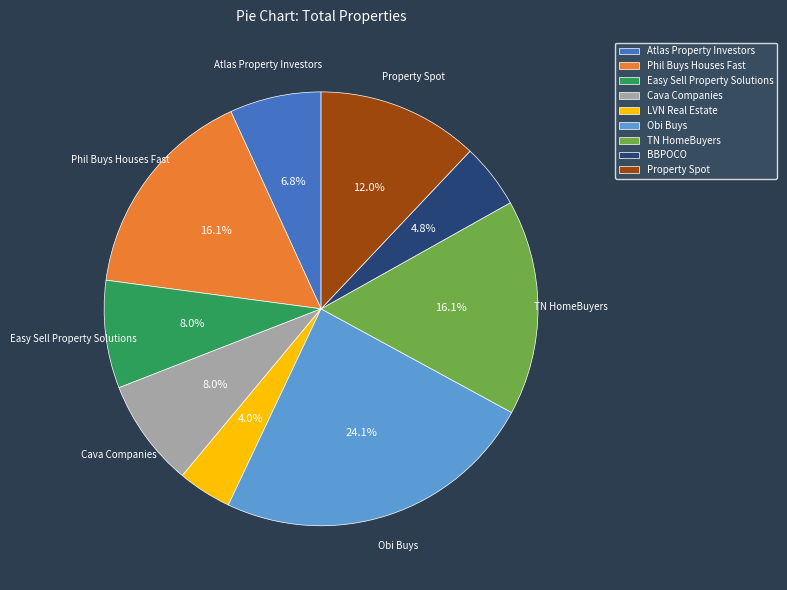

To the nearest percent, what is the difference between the Atlas Property Investors and Property Spot slice percentages?

5%